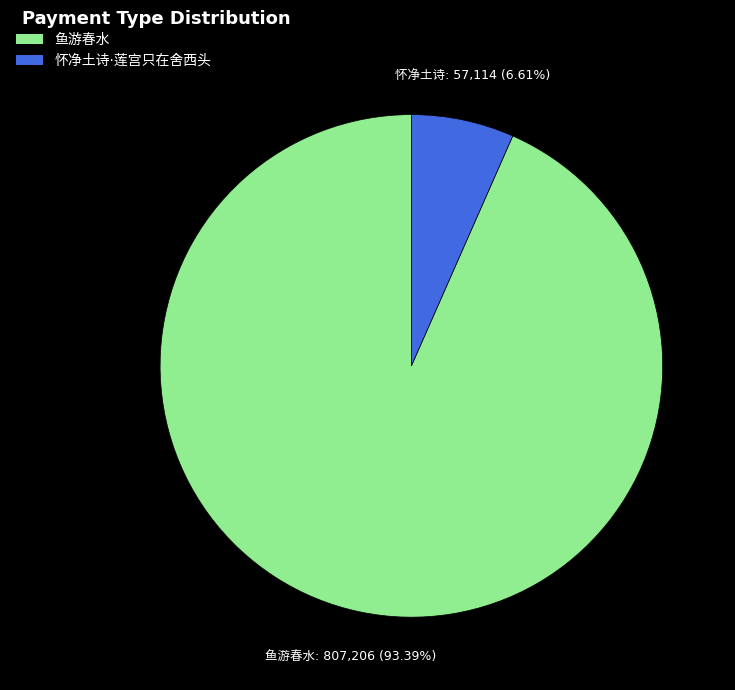

Is there any slice that represents more than half of the pie?

Yes